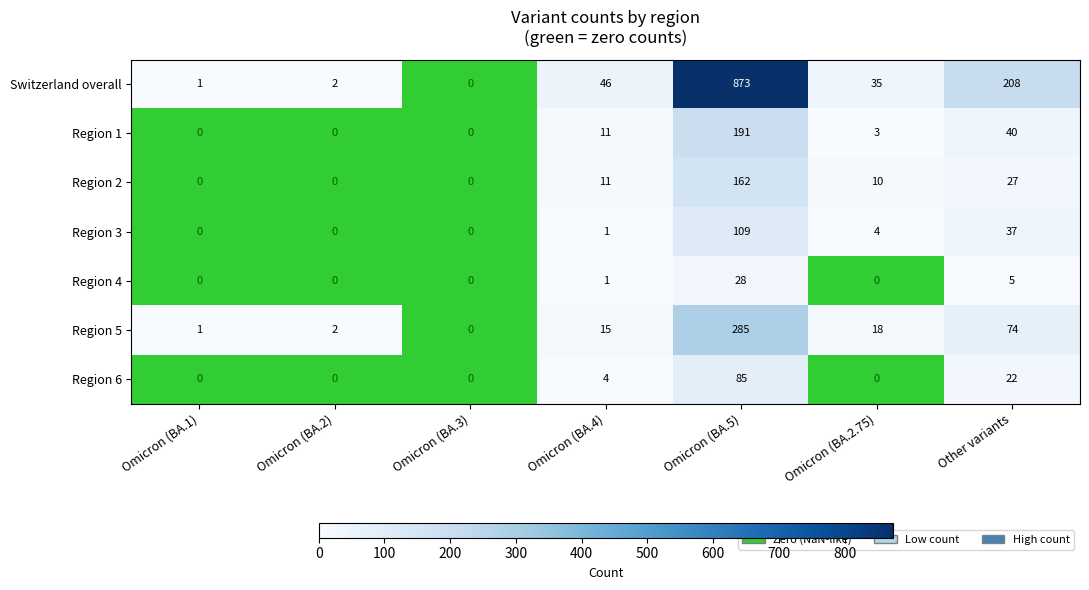

What is the difference between the second highest and minimum values in the Region 5 series?

74